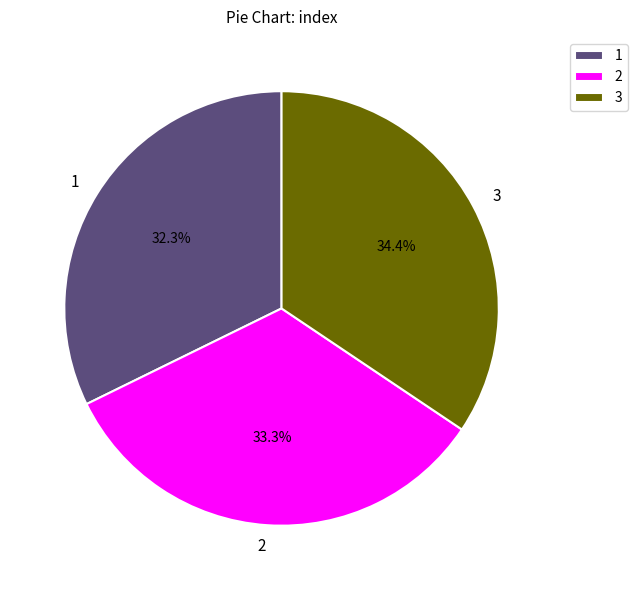

What percentage is the 3 slice, to the nearest percent?

34%